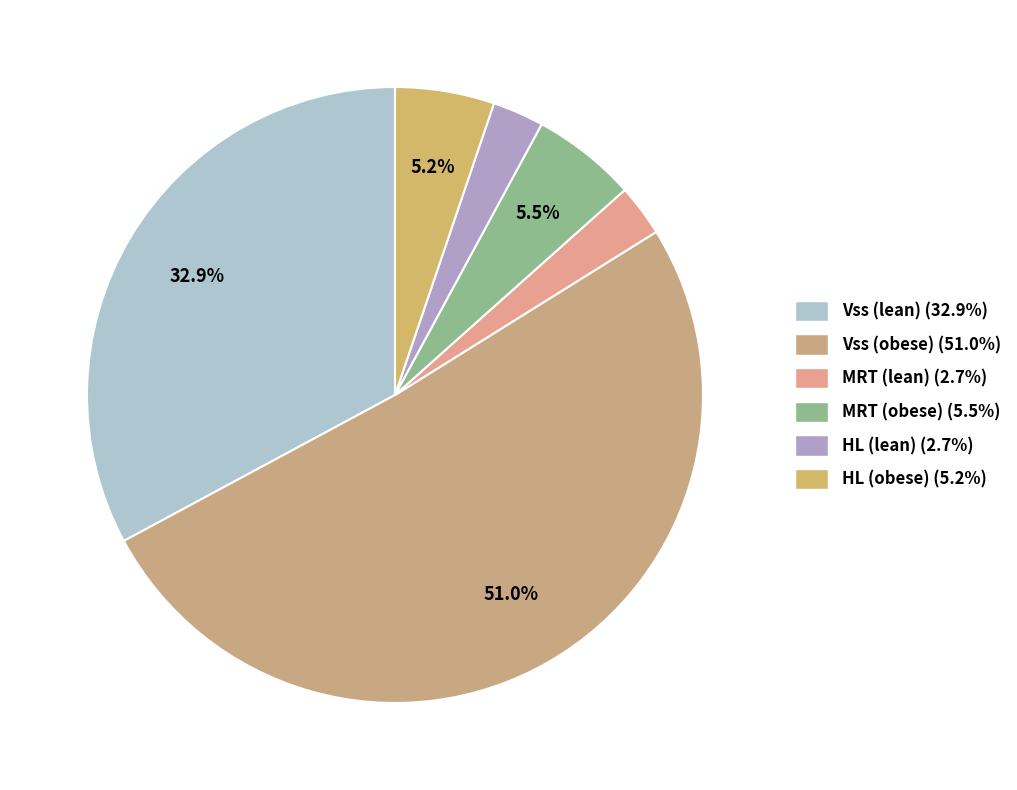

Which has a higher value, HL (lean) or MRT (lean)?

MRT (lean)